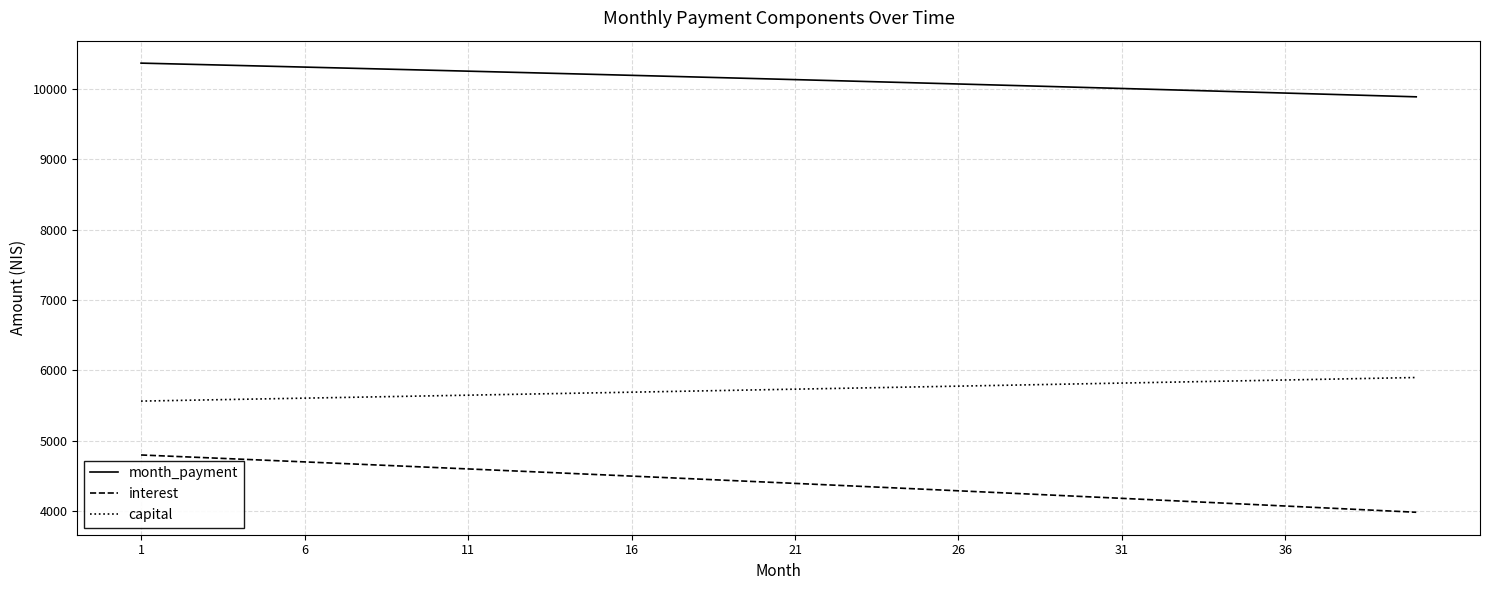

How many values in the capital series exceed 5733?

20